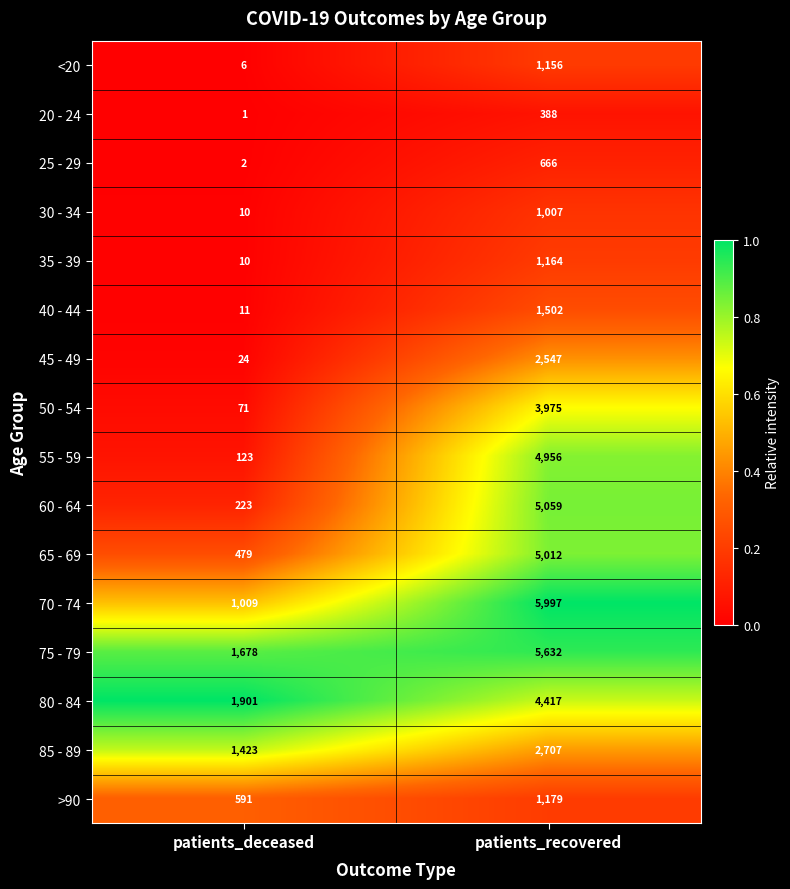

What is the difference between the highest and lowest values at patients_deceased?

1900